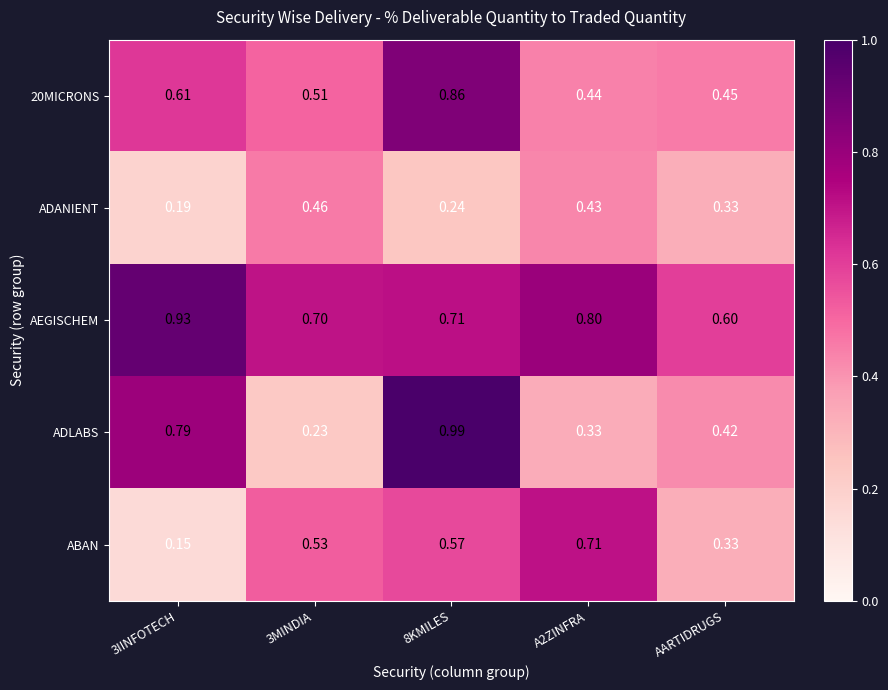

Rank the series at 8KMILES from lowest to highest value.

ADANIENT, ABAN, AEGISCHEM, 20MICRONS, ADLABS